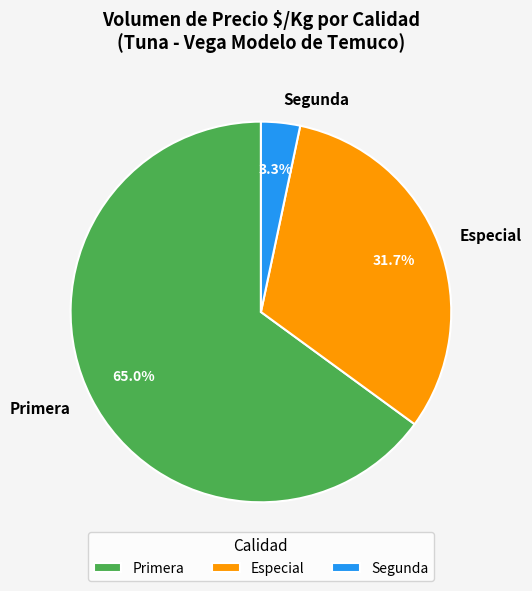

Which has a higher value, Especial or Segunda?

Especial